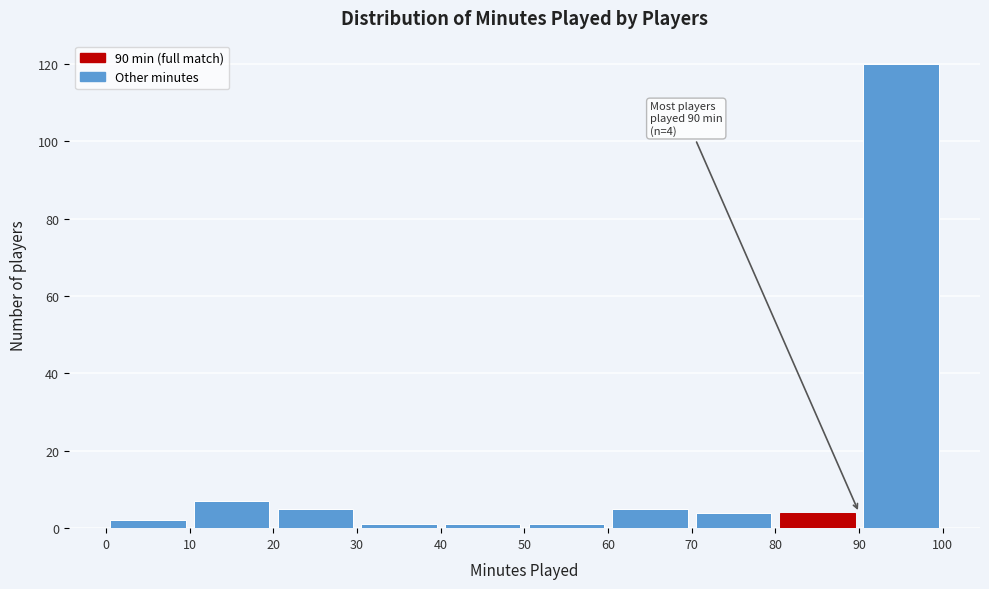

Over which range of the x-axis is the bar tallest?

90 to 100